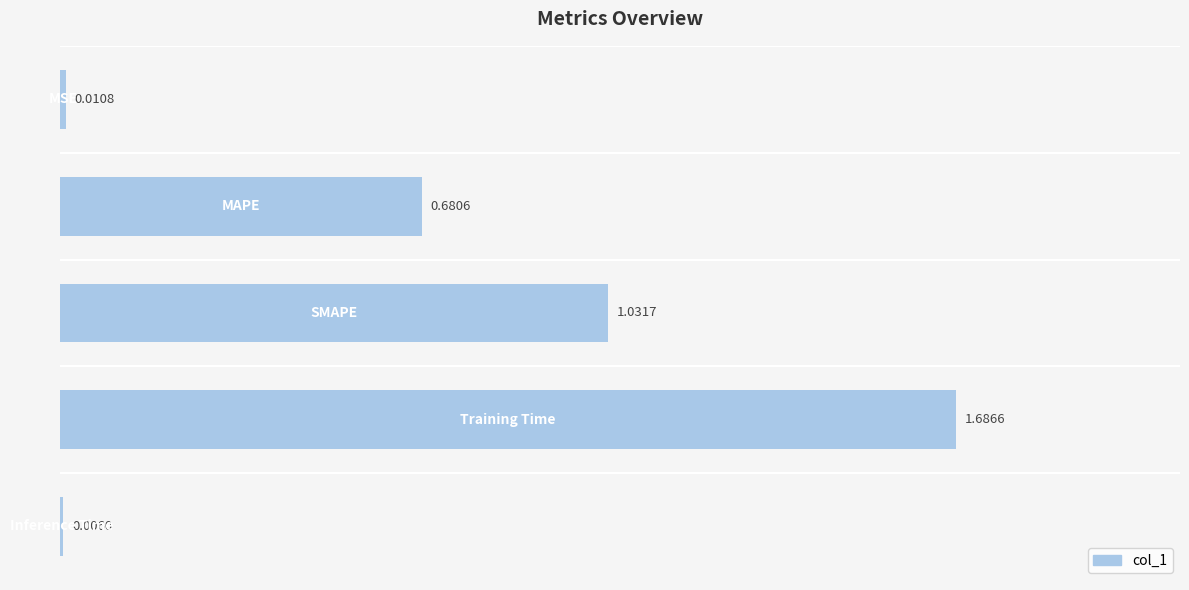

What is the sum of all values?

3.4